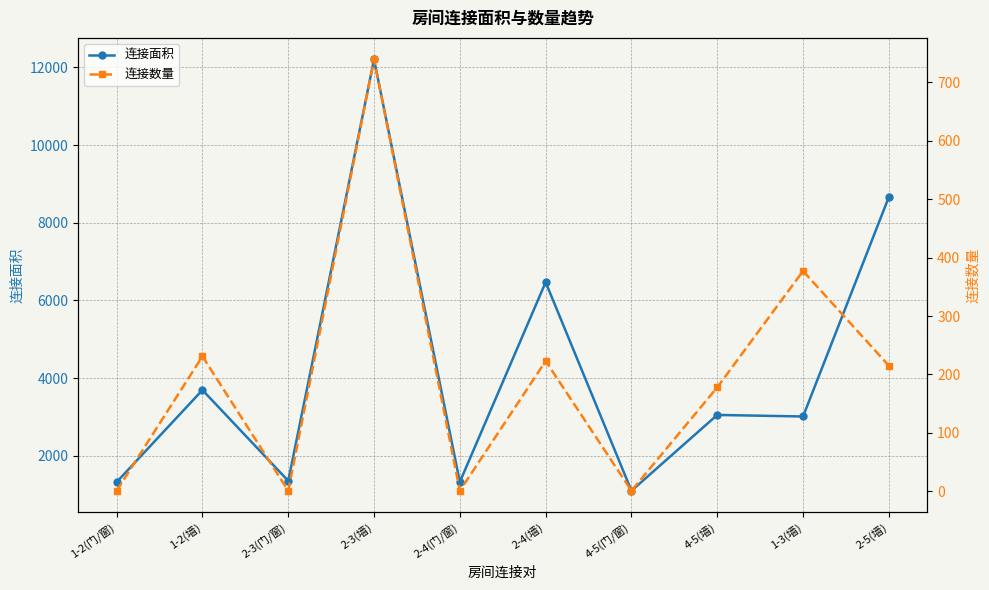

Which has a higher value, 2-4(门/窗) or 2-3(门/窗)?

2-3(门/窗)